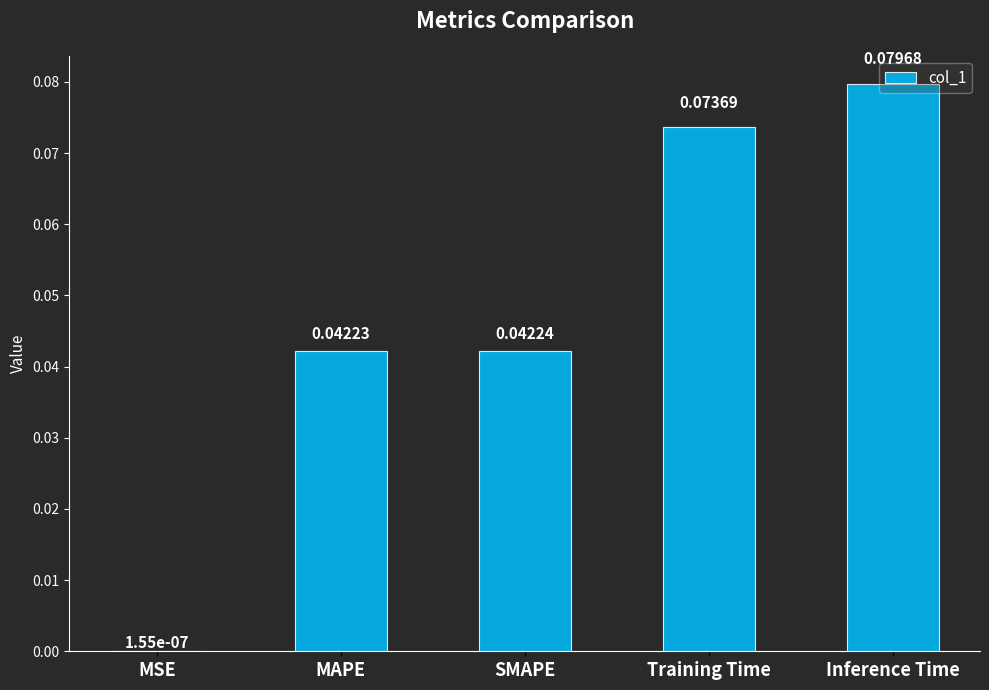

Which has a higher value, SMAPE or MAPE?

SMAPE